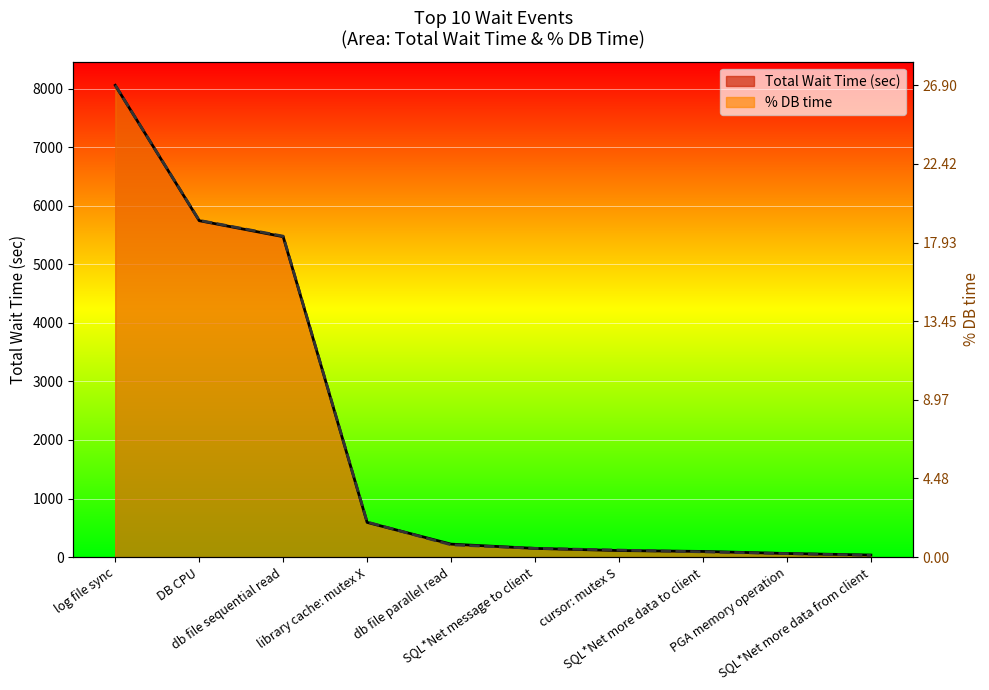

What is the average value of the Total Wait Time (sec) series?

2054.0